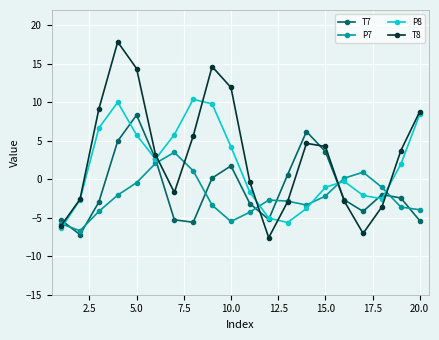

Which series has the widest spread of values?

T8